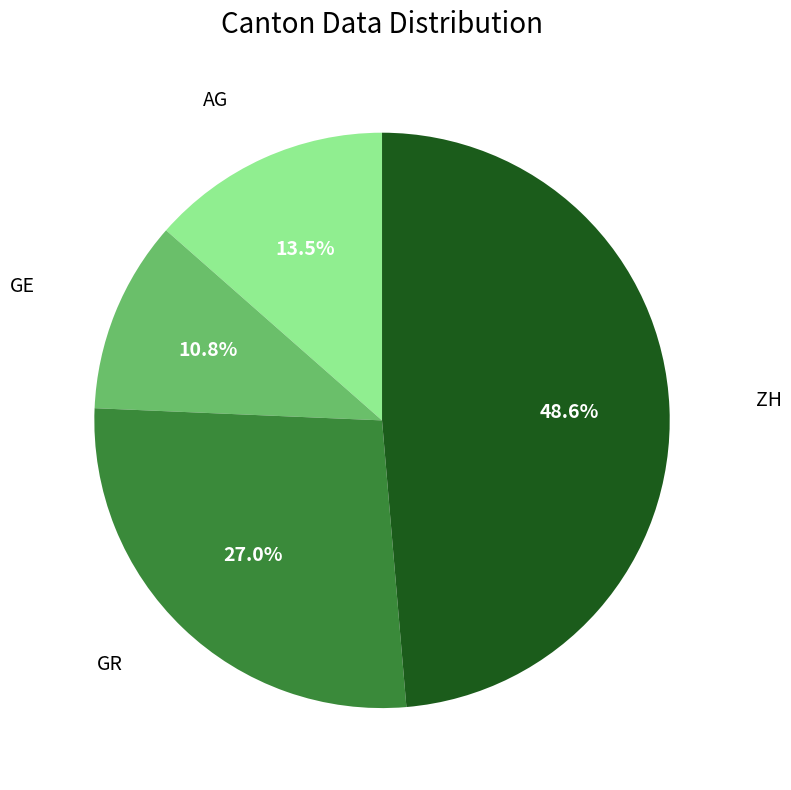

Is there a majority slice in this chart?

No